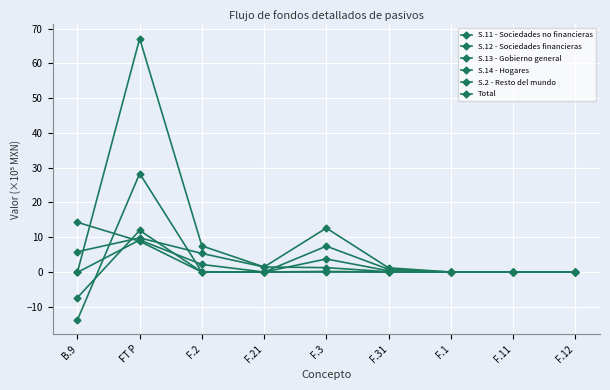

What is the label of the 7th point from the right?

F.2